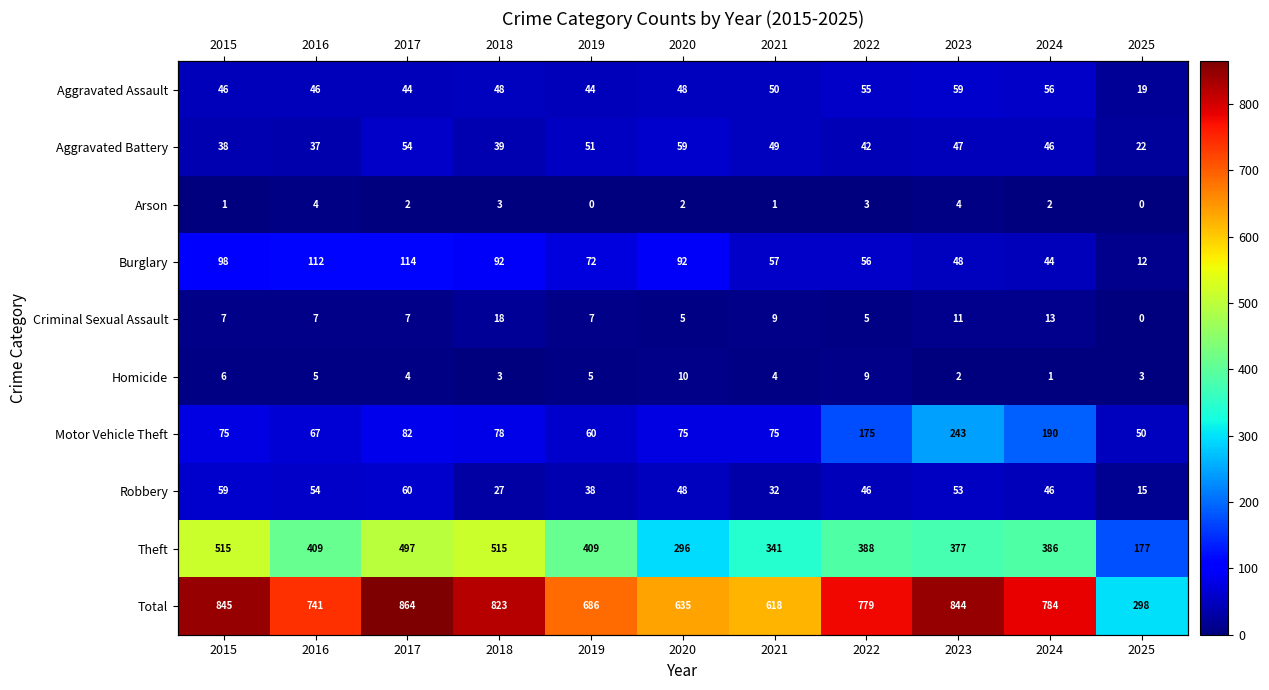

What is the maximum value for Motor Vehicle Theft?

243